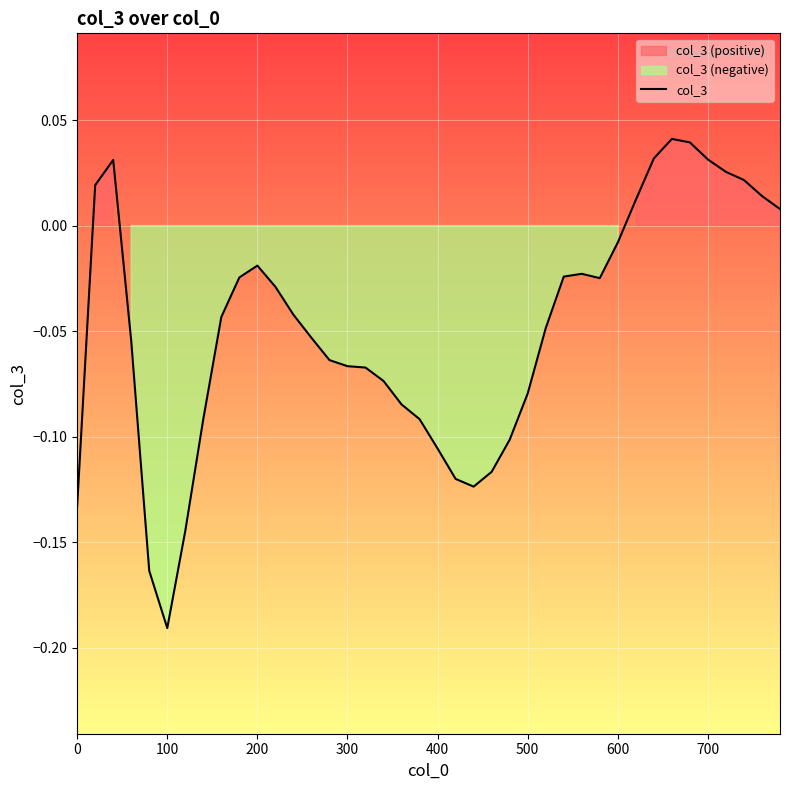

Does the chart display data point markers on the line(s)?

No